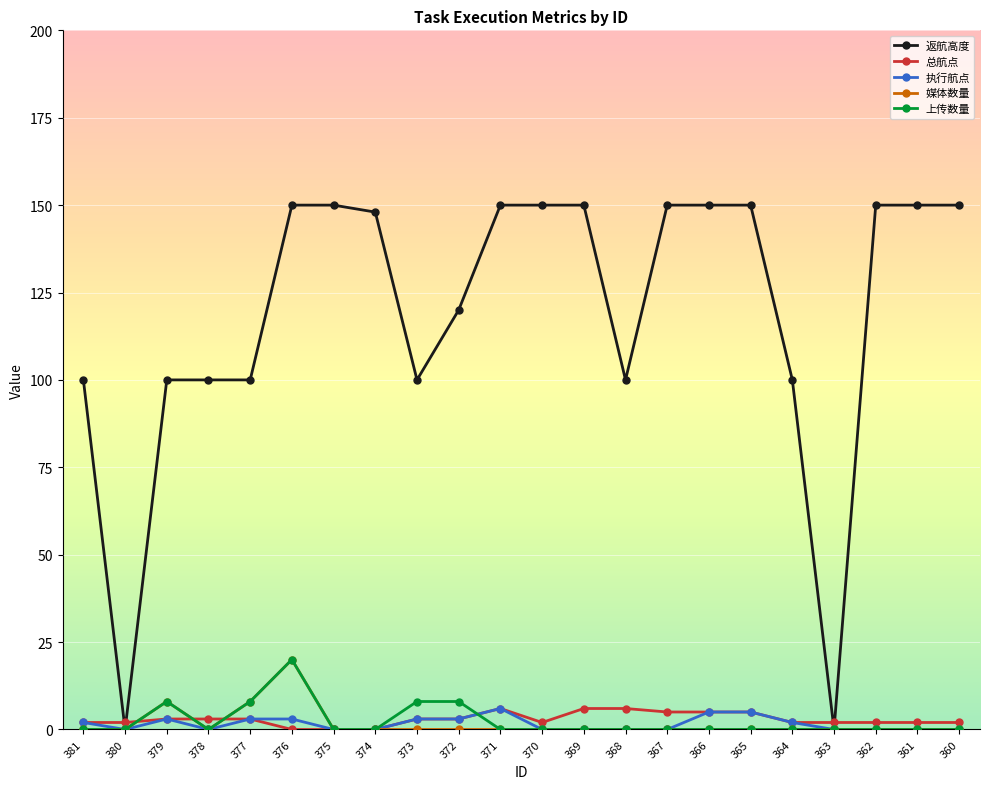

After their last crossing, which series has the higher values: 返航高度 or 总航点?

返航高度